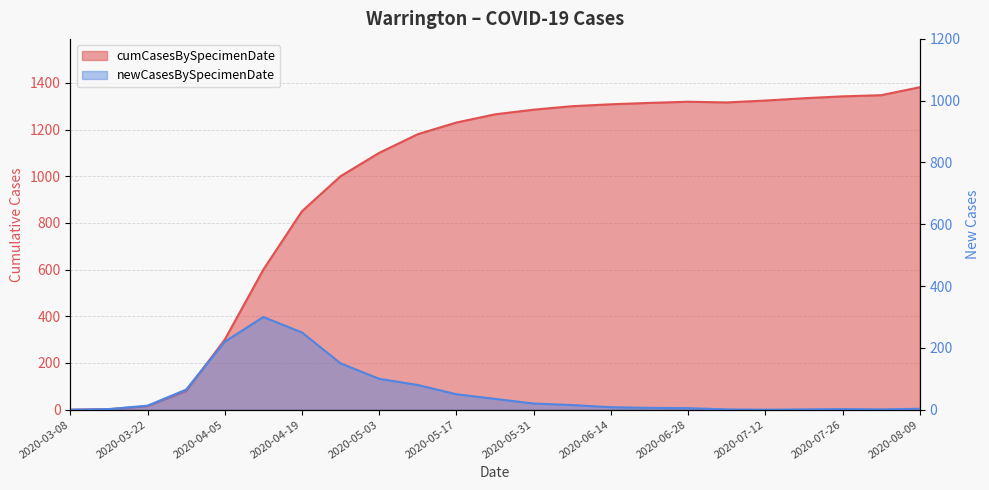

List the labels in order of cumCasesBySpecimenDate value, largest first.

2020-08-09, 2020-08-02, 2020-07-26, 2020-07-19, 2020-07-12, 2020-06-28, 2020-07-05, 2020-06-21, 2020-06-14, 2020-06-07, 2020-05-31, 2020-05-24, 2020-05-17, 2020-05-10, 2020-05-03, 2020-04-26, 2020-04-19, 2020-04-12, 2020-04-05, 2020-03-29, 2020-03-22, 2020-03-15, 2020-03-08